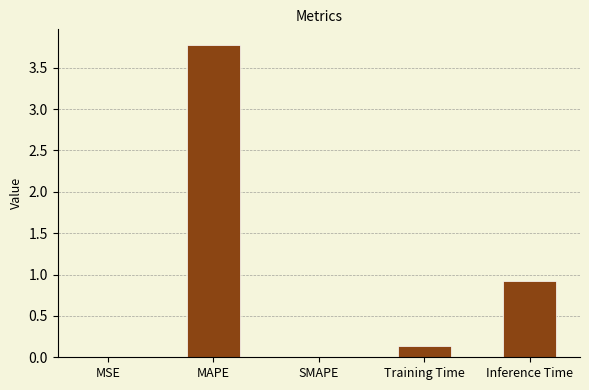

What is the sum of the values at Inference Time and SMAPE?

0.9